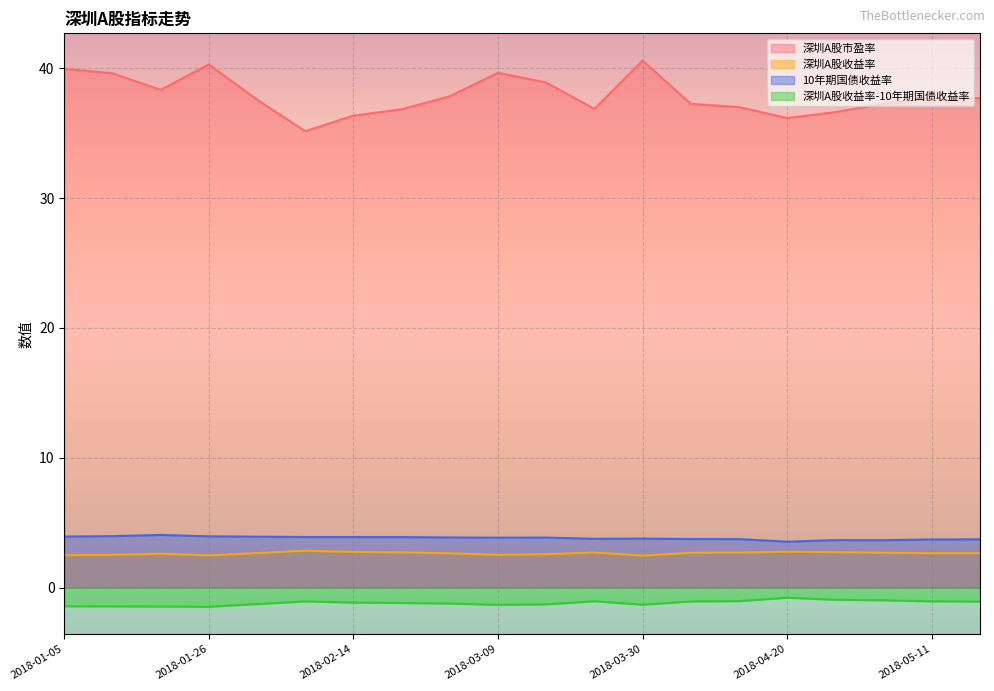

Between 2018-04-20 and 2018-05-04, which series saw the biggest shift?

深圳A股市盈率